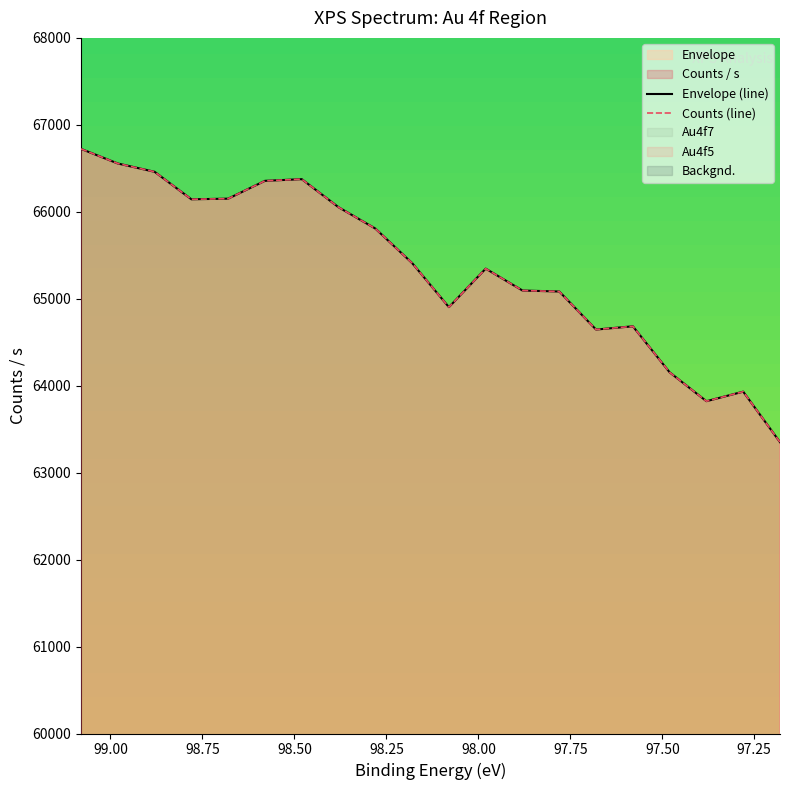

Which series has the largest total across all categories?

Envelope (line)